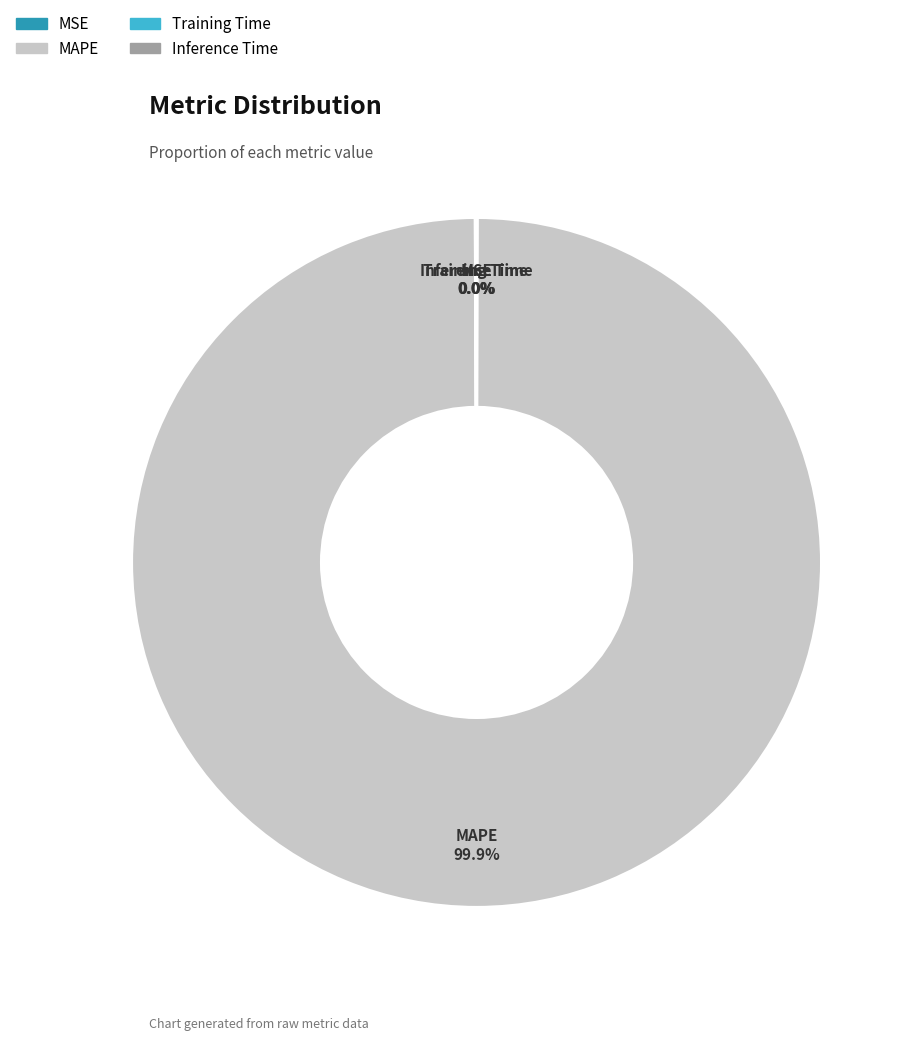

Is there any slice that represents more than half of the pie?

Yes